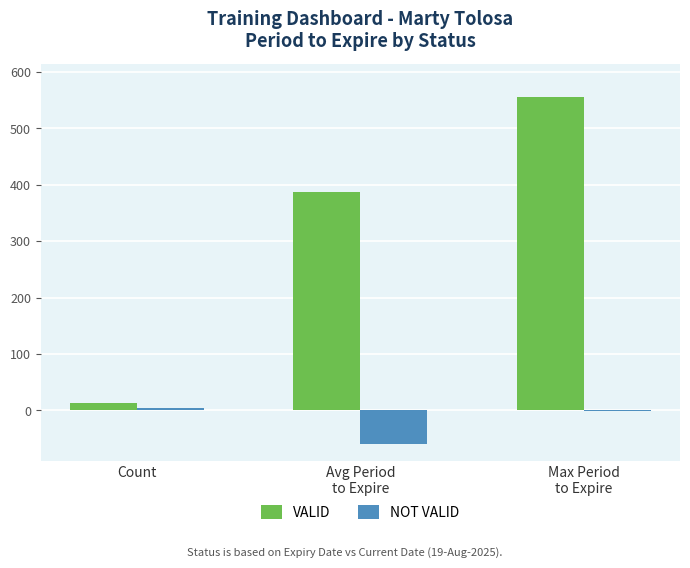

What is the sum of all VALID values?

956